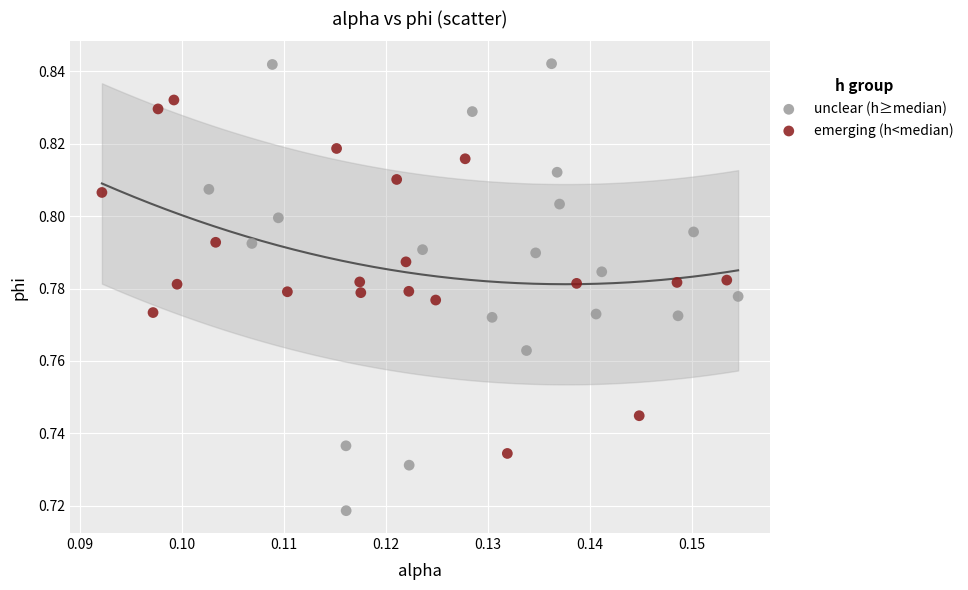

Which series contains the lowest Y value?

unclear (h≥median)